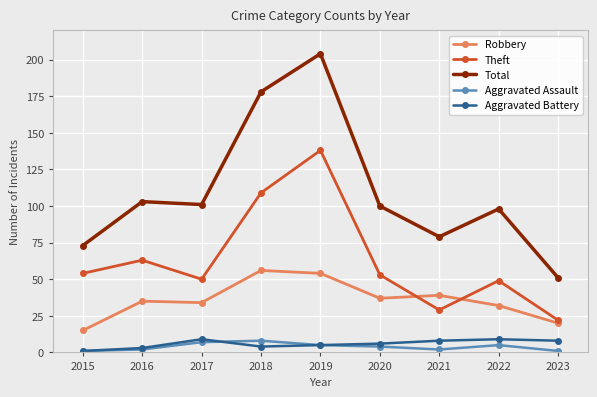

What is the value of the Aggravated Battery point at the 9th from the left?

8